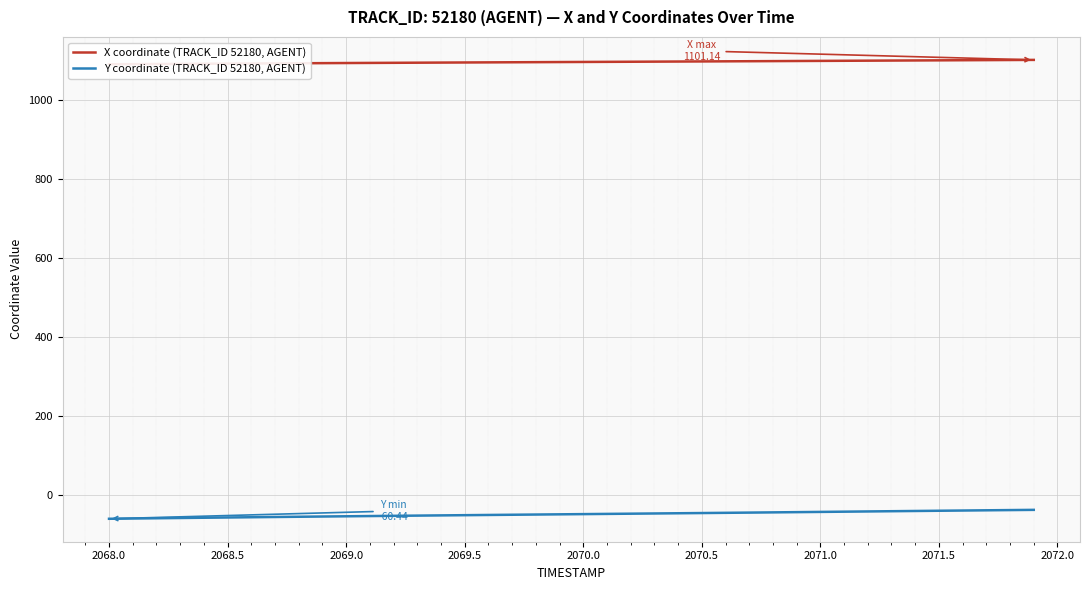

Rank the series by their average value, from highest to lowest.

X coordinate (TRACK_ID 52180, AGENT), Y coordinate (TRACK_ID 52180, AGENT)